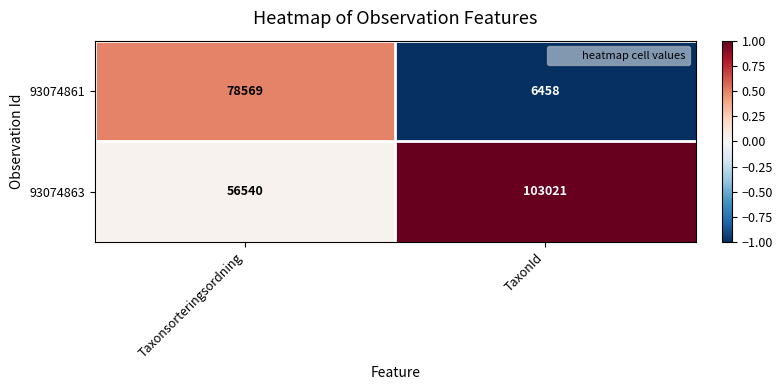

What is the sum of all 93074861 values?

85027